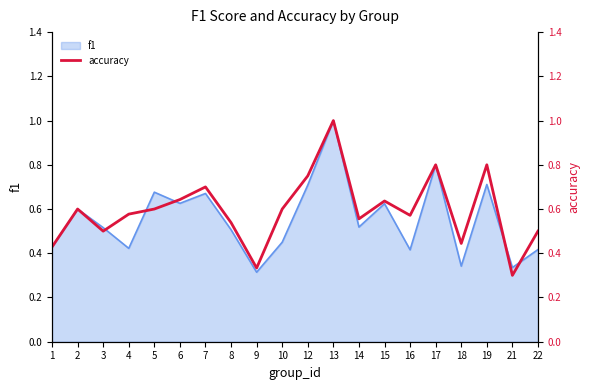

How many lines are shown in the chart?

1